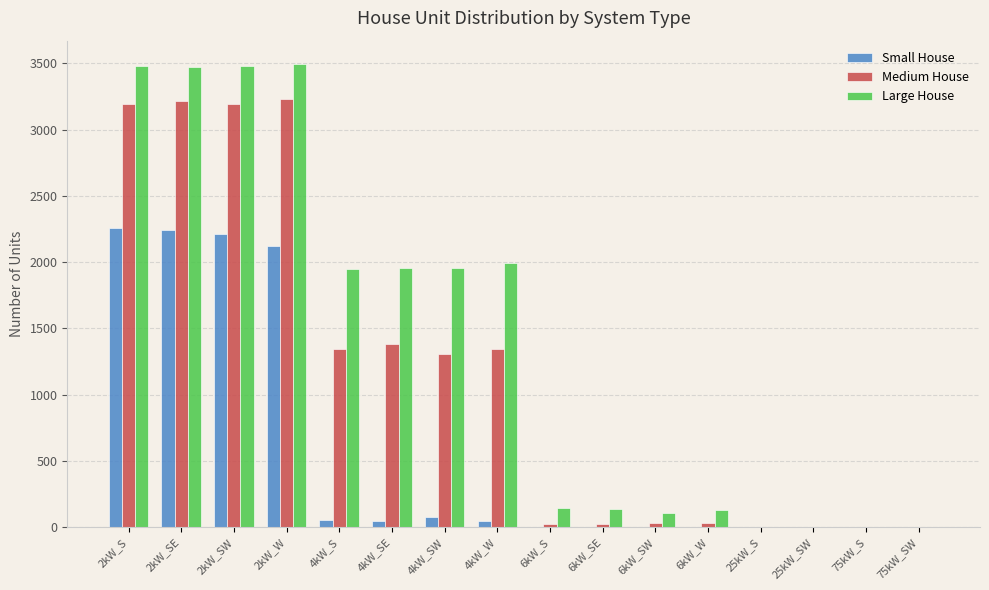

What are all the series names shown in the legend?

Small House, Medium House, Large House